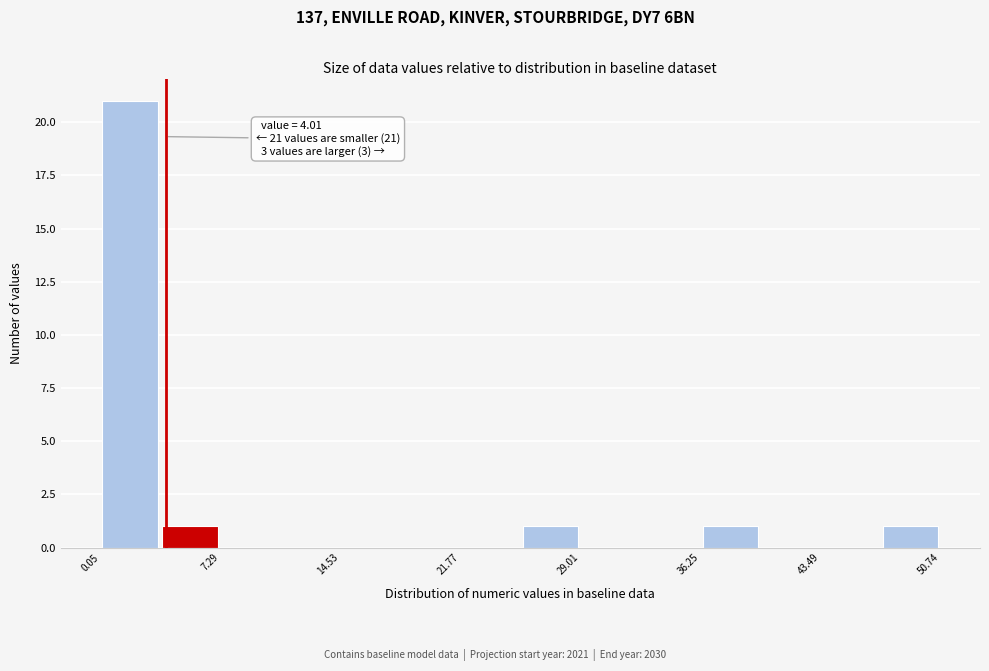

Around what value on the x-axis is the tallest bar? Give the approximate position of its centre, as read against the axis.

2